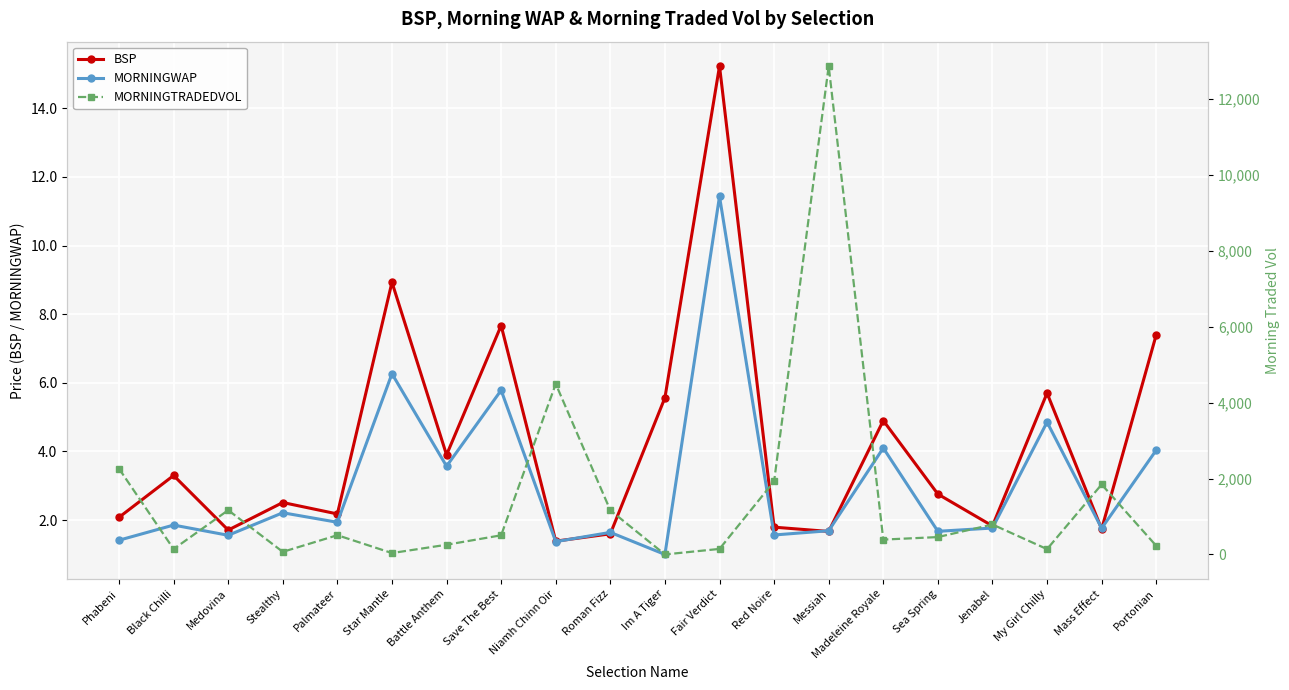

What is the sum of the BSP values at Red Noire and Im A Tiger?

7.4